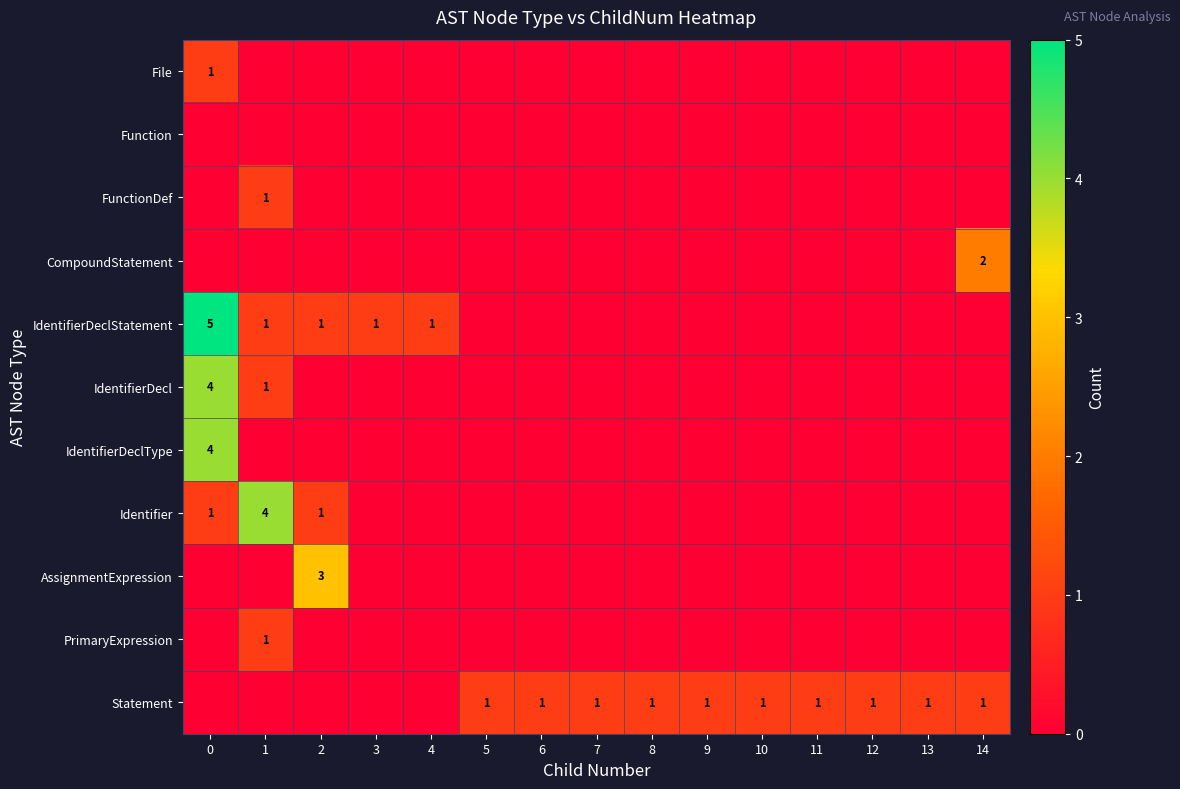

Which label corresponds to the smallest value in the chart?

1